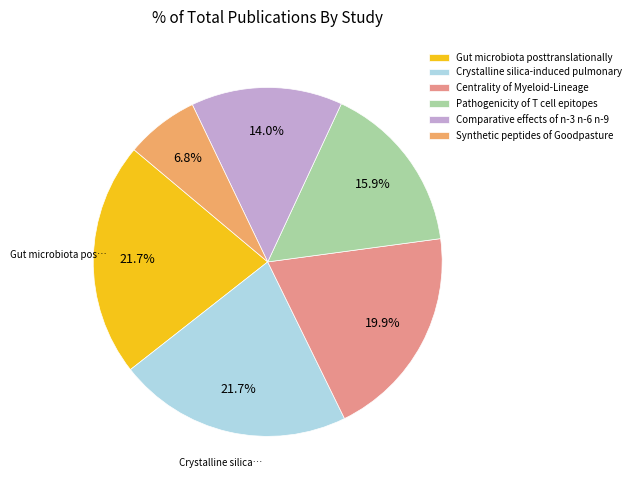

To the nearest percent, what portion does Crystalline silica-induced pulmonary represent?

22%